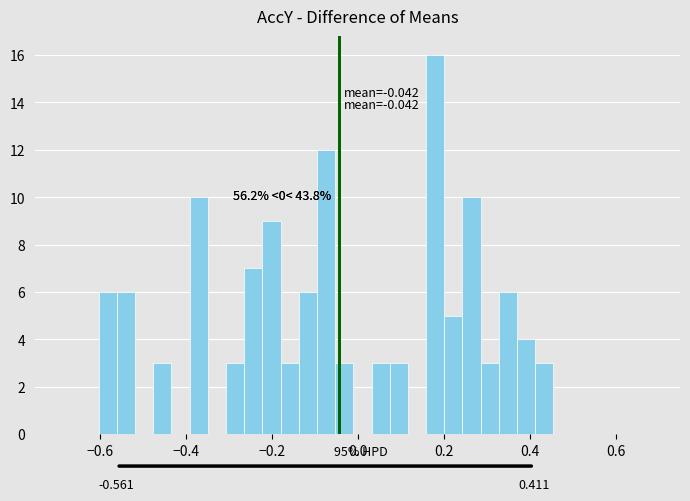

Read against the x-axis, roughly where is the centre of the tallest bar?

0.18